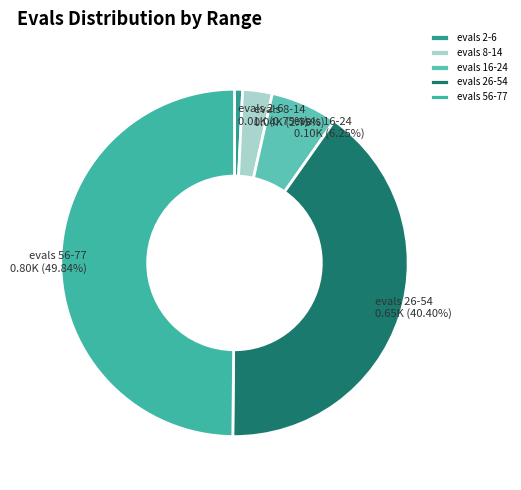

Do evals 8-14 and evals 16-24 together represent more than half of the pie?

No